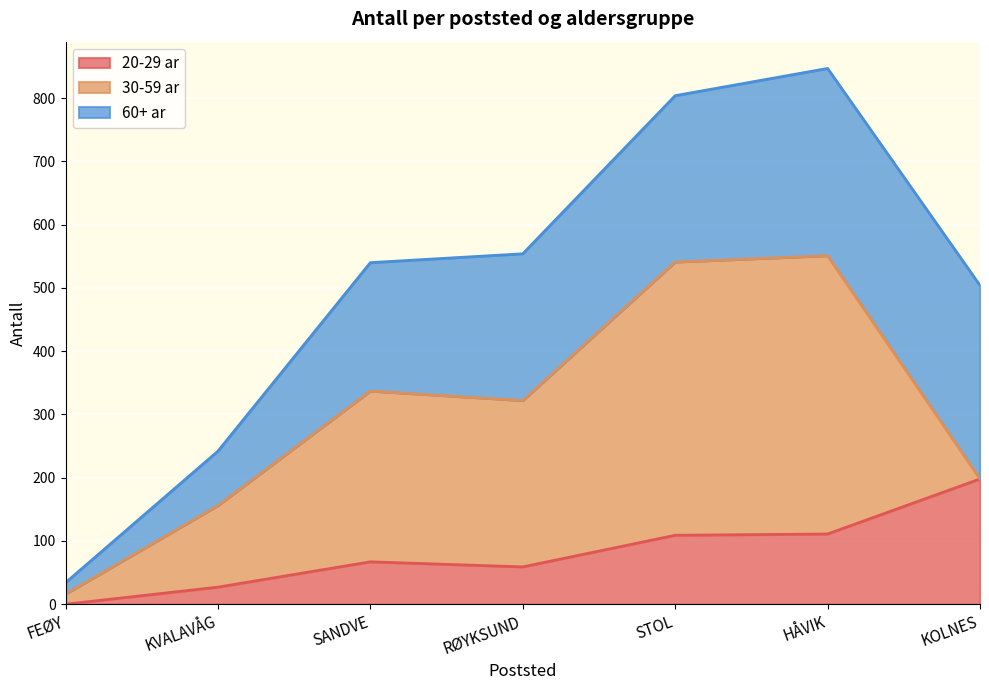

What is the total value across all series at KOLNES?

504